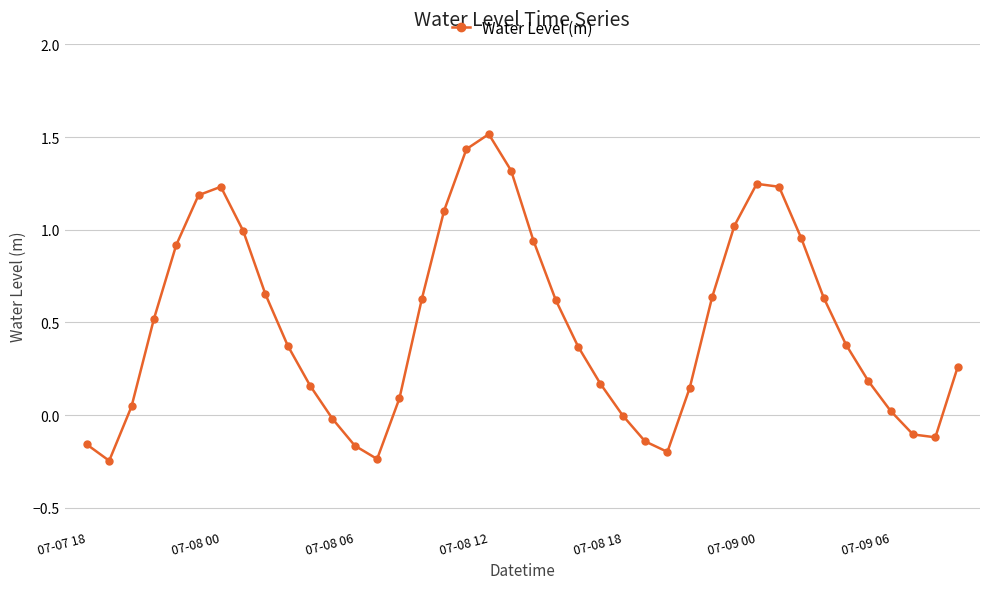

Does the chart have visible grid lines?

Yes